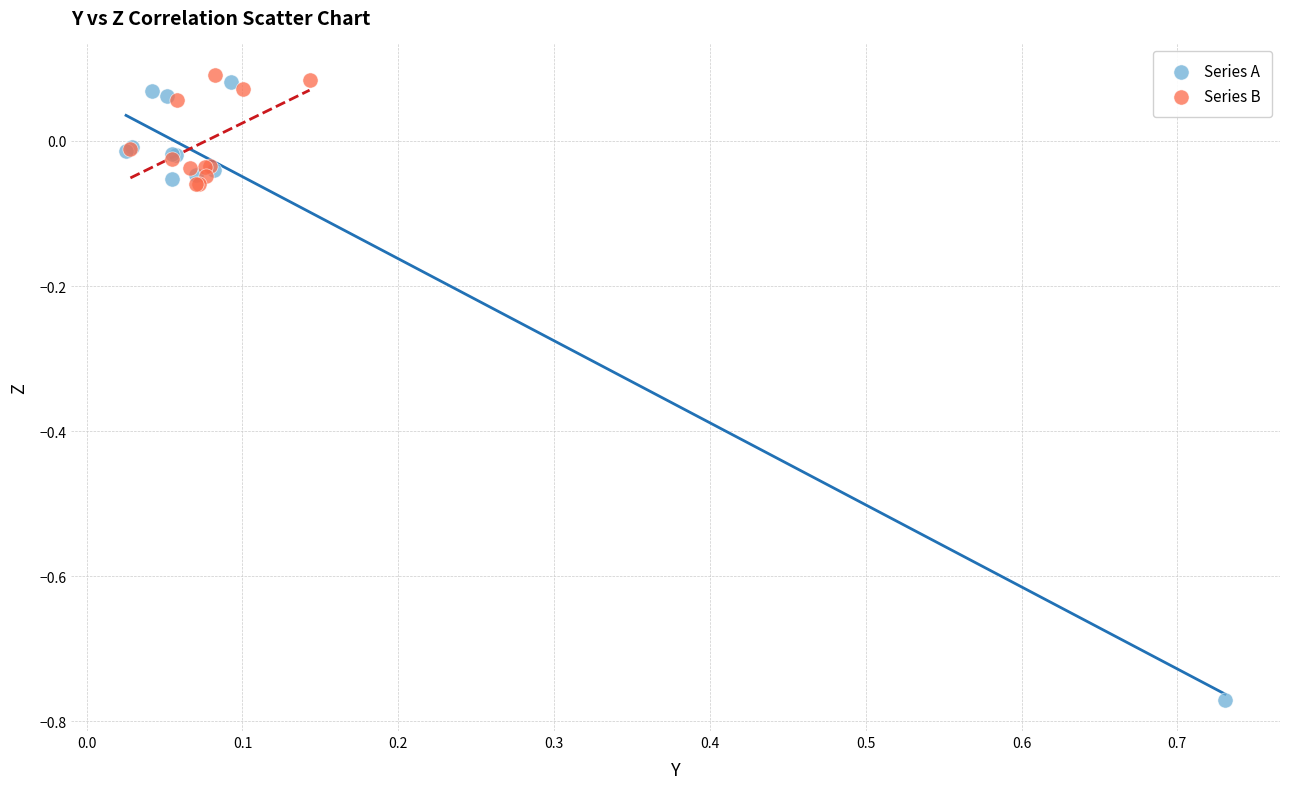

Which series reaches the minimum Y coordinate?

Series A